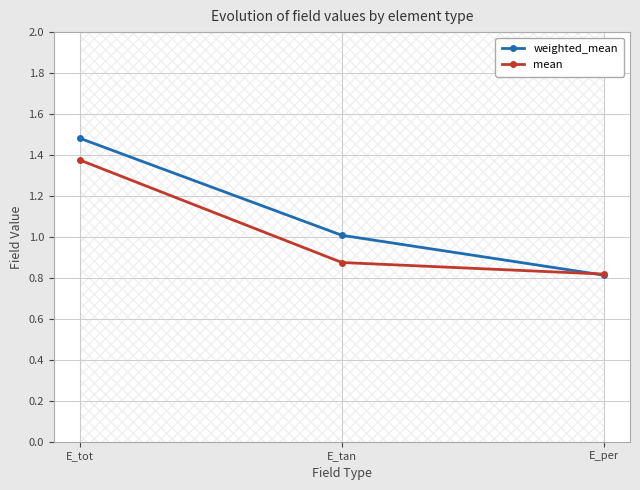

True or false: mean has a value of 0.9 at E_tan.

True